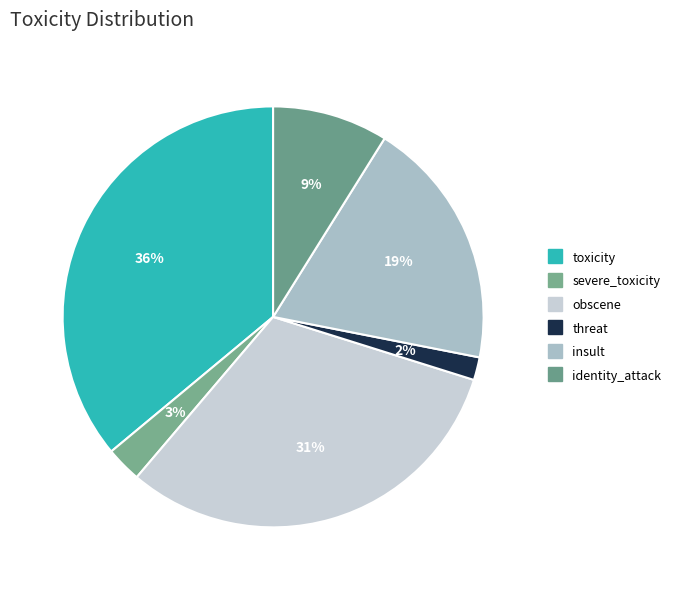

Is it true that toxicity is 36% of the pie?

True